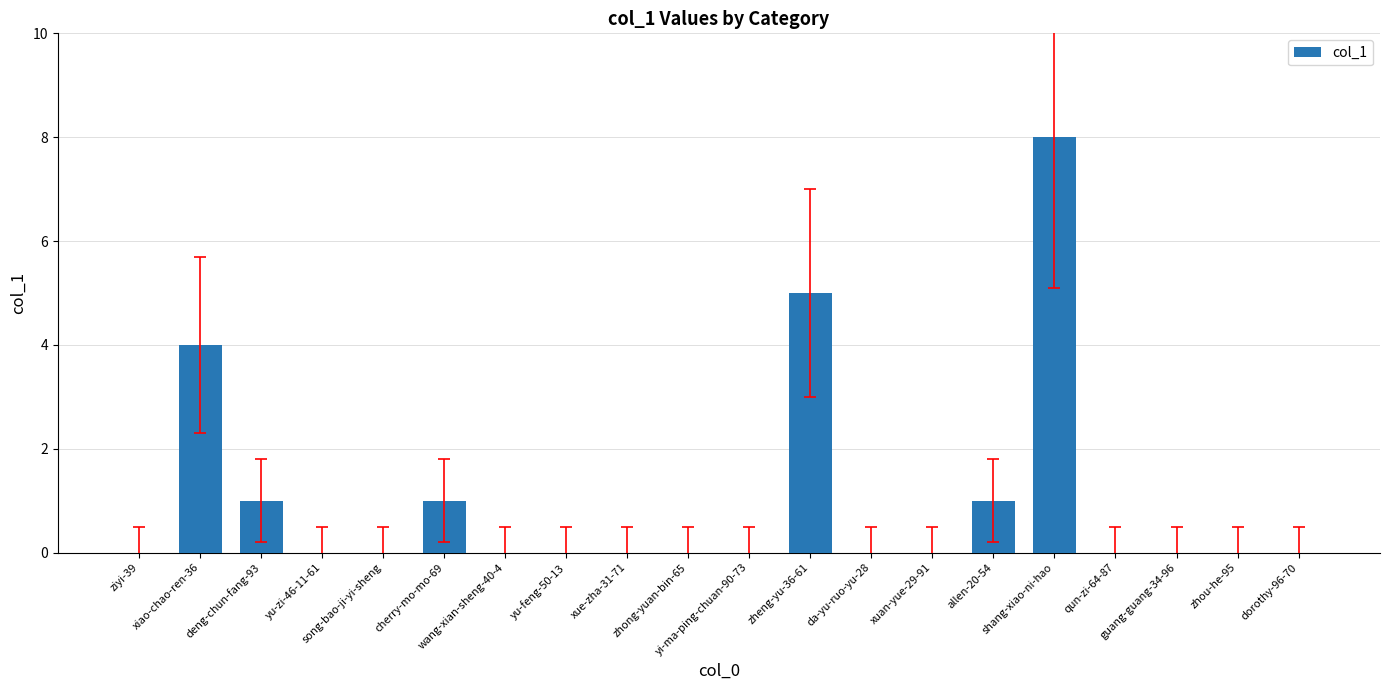

What is the greatest value displayed?

8